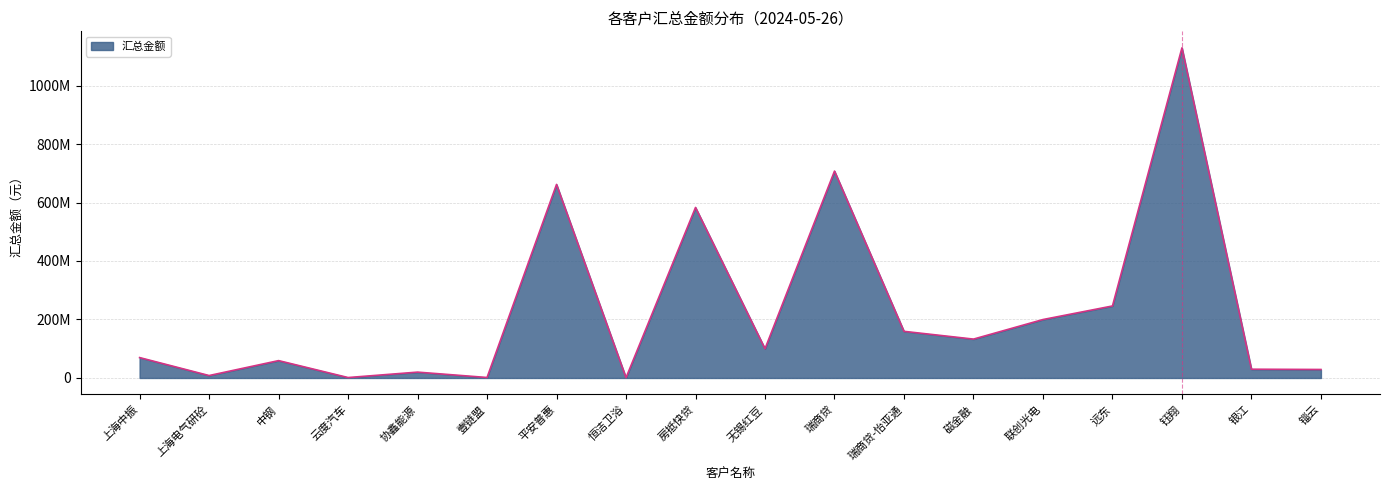

What is the maximum value shown in the chart?

1128899135.3